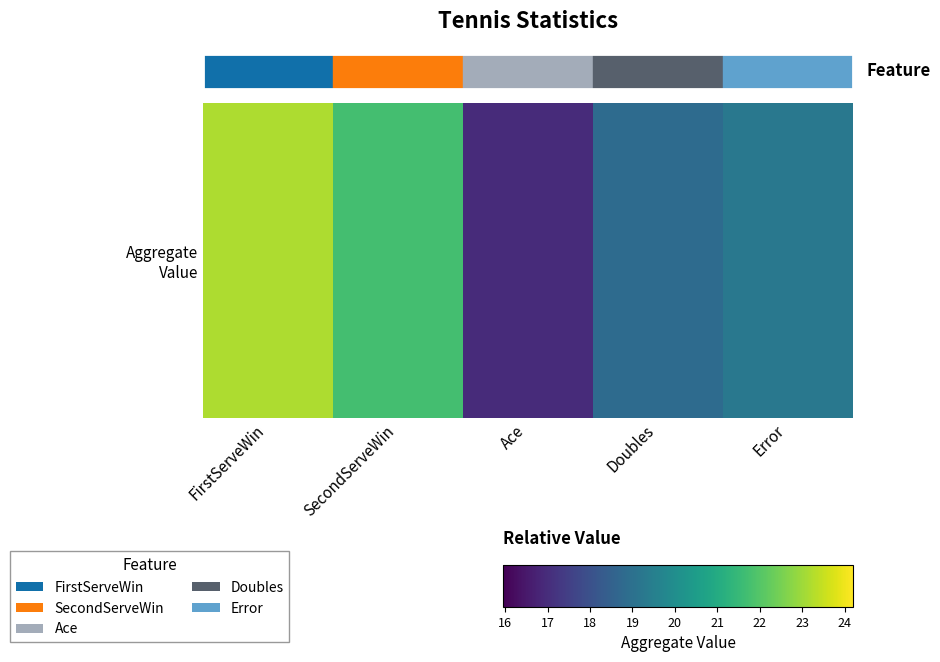

Reading right to left, what are all the values shown in this chart?

Error=19.2	Doubles=18.9	Ace=16.9	SecondServeWin=21.8	FirstServeWin=23.2